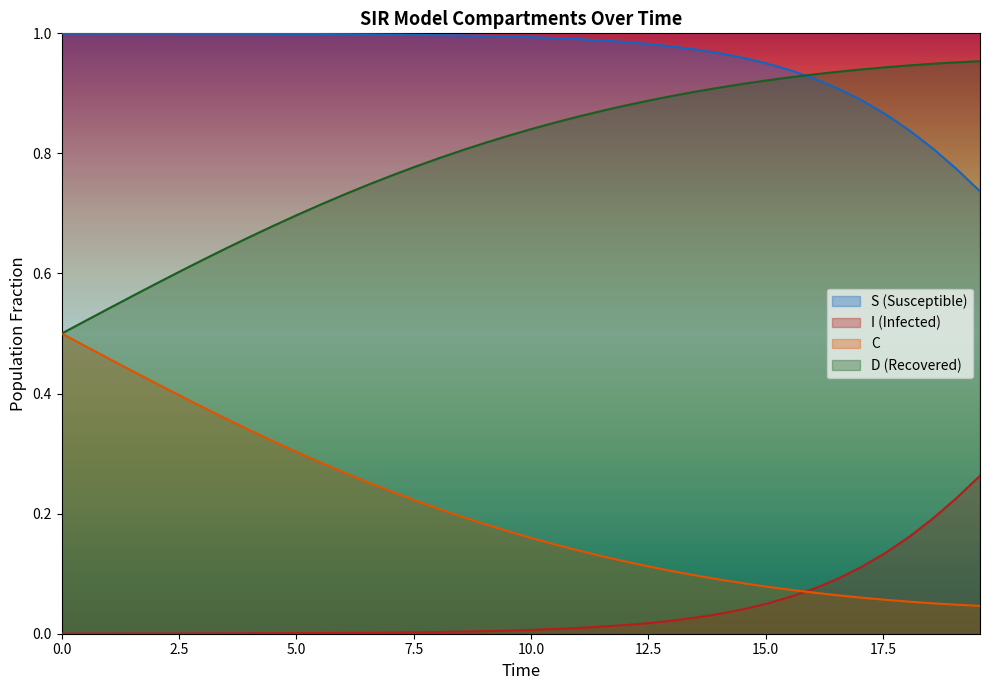

Reading left to right, what are all the values shown in this chart?

S: 1.0	1.0	1.0	1.0	1.0	1.0	1.0	1.0	1.0	1.0	1.0	1.0	1.0	1.0	1.0	1.0	1.0	1.0	1.0	1.0	1.0	1.0	1.0	1.0	1.0	1.0	1.0	1.0	1.0	1.0	0.9	0.9	0.9	0.9	0.9	0.9	0.8	0.8	0.8	0.7
I: 0.0	0.0	0.0	0.0	0.0	0.0	0.0	0.0	0.0	0.0	0.0	0.0	0.0	0.0	0.0	0.0	0.0	0.0	0.0	0.0	0.0	0.0	0.0	0.0	0.0	0.0	0.0	0.0	0.0	0.0	0.1	0.1	0.1	0.1	0.1	0.1	0.2	0.2	0.2	0.3
C: 0.5	0.5	0.5	0.4	0.4	0.4	0.4	0.4	0.3	0.3	0.3	0.3	0.3	0.3	0.2	0.2	0.2	0.2	0.2	0.2	0.2	0.1	0.1	0.1	0.1	0.1	0.1	0.1	0.1	0.1	0.1	0.1	0.1	0.1	0.1	0.1	0.1	0.1	0.0	0.0
D: 0.5	0.5	0.5	0.6	0.6	0.6	0.6	0.6	0.7	0.7	0.7	0.7	0.7	0.7	0.8	0.8	0.8	0.8	0.8	0.8	0.8	0.9	0.9	0.9	0.9	0.9	0.9	0.9	0.9	0.9	0.9	0.9	0.9	0.9	0.9	0.9	0.9	0.9	1.0	1.0